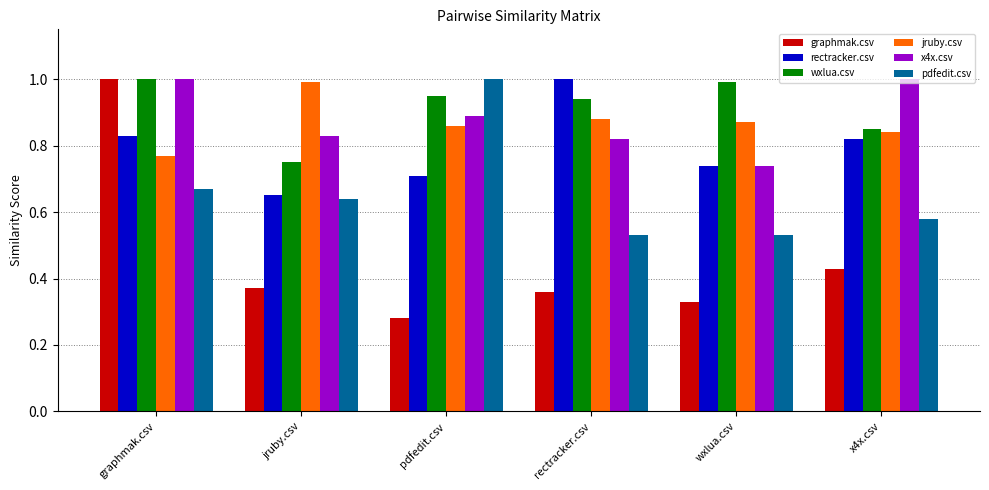

What is the total value across all series at rectracker.csv?

4.5